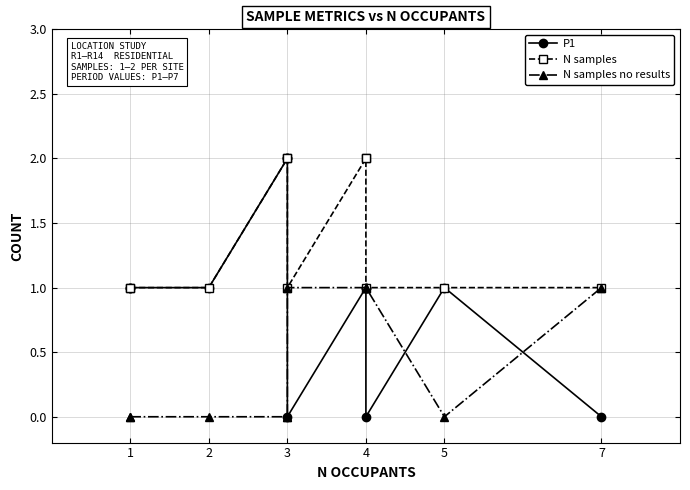

Which category has the highest value in the N samples no results series?

3